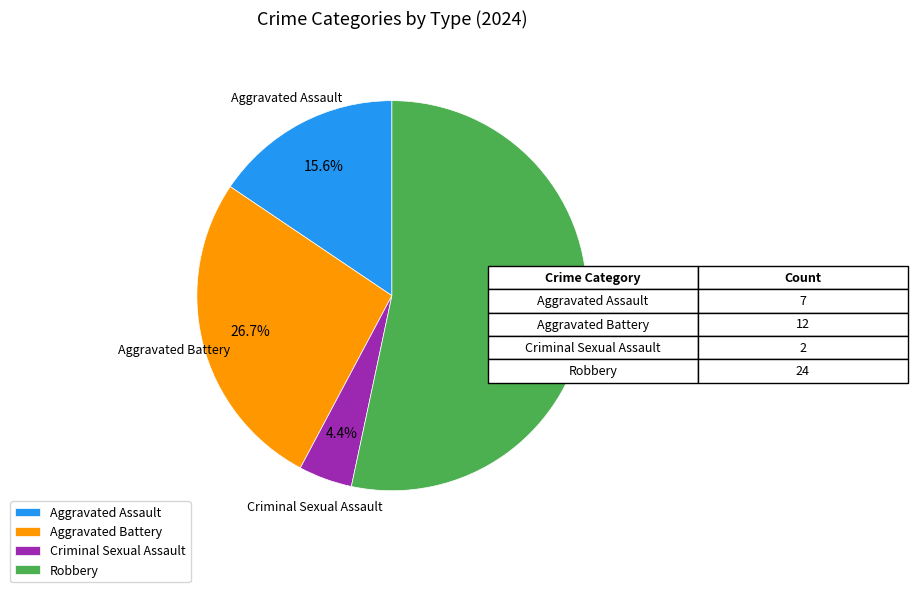

How much of the chart is everything except Robbery?

46.7%